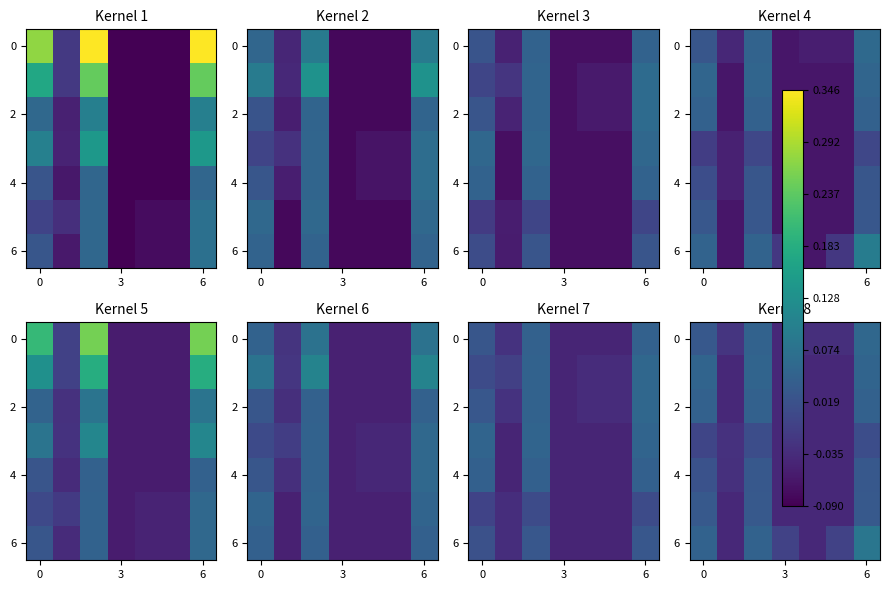

True or false: 6 has a value of 0.1 at 6.

True